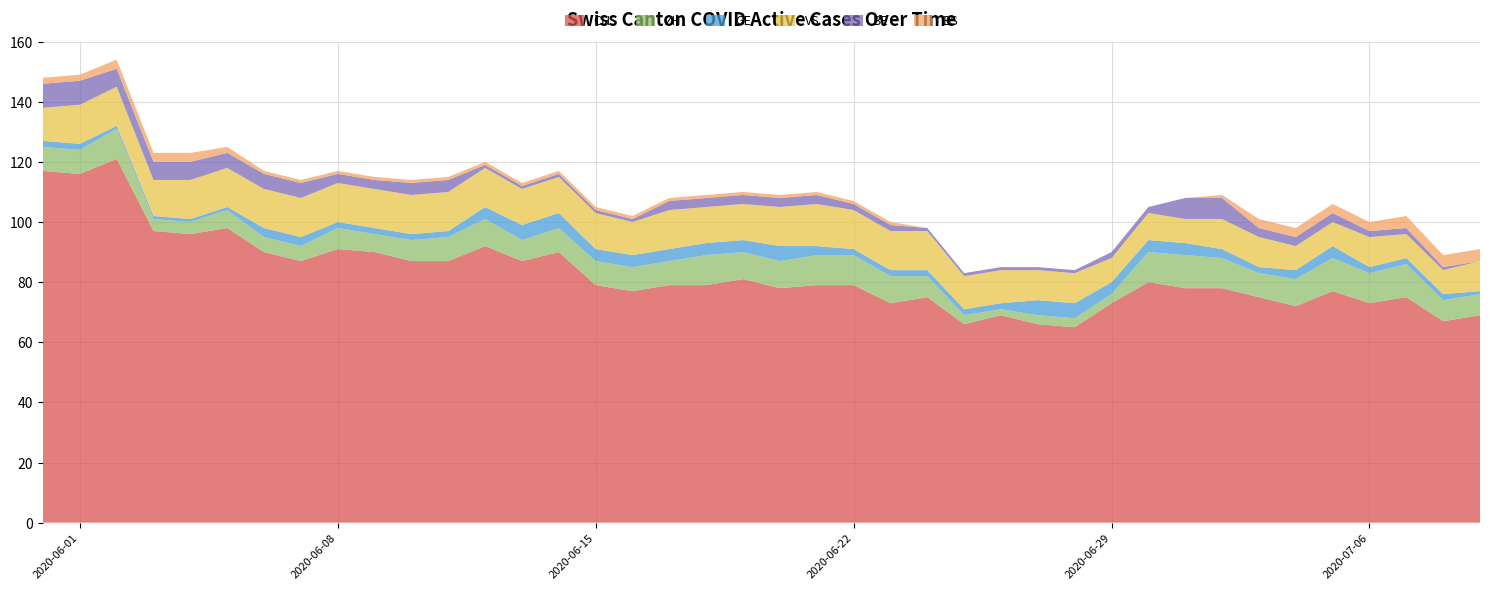

Reading left to right, what are all the values shown in this chart?

CH: 0=117	1=116	2=121	3=97	4=96	5=98	6=90	7=87	8=91	9=90	10=87	11=87	12=92	13=87	14=90	15=79	16=77	17=79	18=79	19=81	20=78	21=79	22=79	23=73	24=75	25=66	26=69	27=66	28=65	29=73	30=80	31=78	32=78	33=75	34=72	35=77	36=73	37=75	38=67	39=69
ZH: 0=8	1=8	2=10	3=4	4=4	5=6	6=5	7=5	8=7	9=6	10=7	11=8	12=9	13=7	14=8	15=8	16=8	17=8	18=10	19=9	20=9	21=10	22=10	23=9	24=7	25=3	26=2	27=3	28=3	29=3	30=10	31=11	32=10	33=8	34=9	35=11	36=10	37=11	38=7	39=7
GE: 0=2	1=2	2=1	3=1	4=1	5=1	6=3	7=3	8=2	9=2	10=2	11=2	12=4	13=5	14=5	15=4	16=4	17=4	18=4	19=4	20=5	21=3	22=2	23=2	24=2	25=2	26=2	27=5	28=5	29=4	30=4	31=4	32=3	33=2	34=3	35=4	36=2	37=2	38=2	39=1
VS: 0=11	1=13	2=13	3=12	4=13	5=13	6=13	7=13	8=13	9=13	10=13	11=13	12=13	13=12	14=12	15=12	16=11	17=13	18=12	19=12	20=13	21=14	22=13	23=13	24=13	25=11	26=11	27=10	28=10	29=8	30=9	31=8	32=10	33=10	34=8	35=8	36=10	37=8	38=8	39=10
BE: 0=8	1=8	2=6	3=6	4=6	5=5	6=5	7=5	8=3	9=3	10=4	11=4	12=1	13=1	14=1	15=1	16=1	17=3	18=3	19=3	20=3	21=3	22=2	23=2	24=1	25=1	26=1	27=1	28=1	29=2	30=2	31=7	32=7	33=3	34=3	35=3	36=2	37=2	38=1	39=0
BS: 0=2	1=2	2=3	3=3	4=3	5=2	6=1	7=1	8=1	9=1	10=1	11=1	12=1	13=1	14=1	15=1	16=1	17=1	18=1	19=1	20=1	21=1	22=1	23=1	24=0	25=0	26=0	27=0	28=0	29=0	30=0	31=0	32=1	33=3	34=3	35=3	36=3	37=4	38=4	39=4